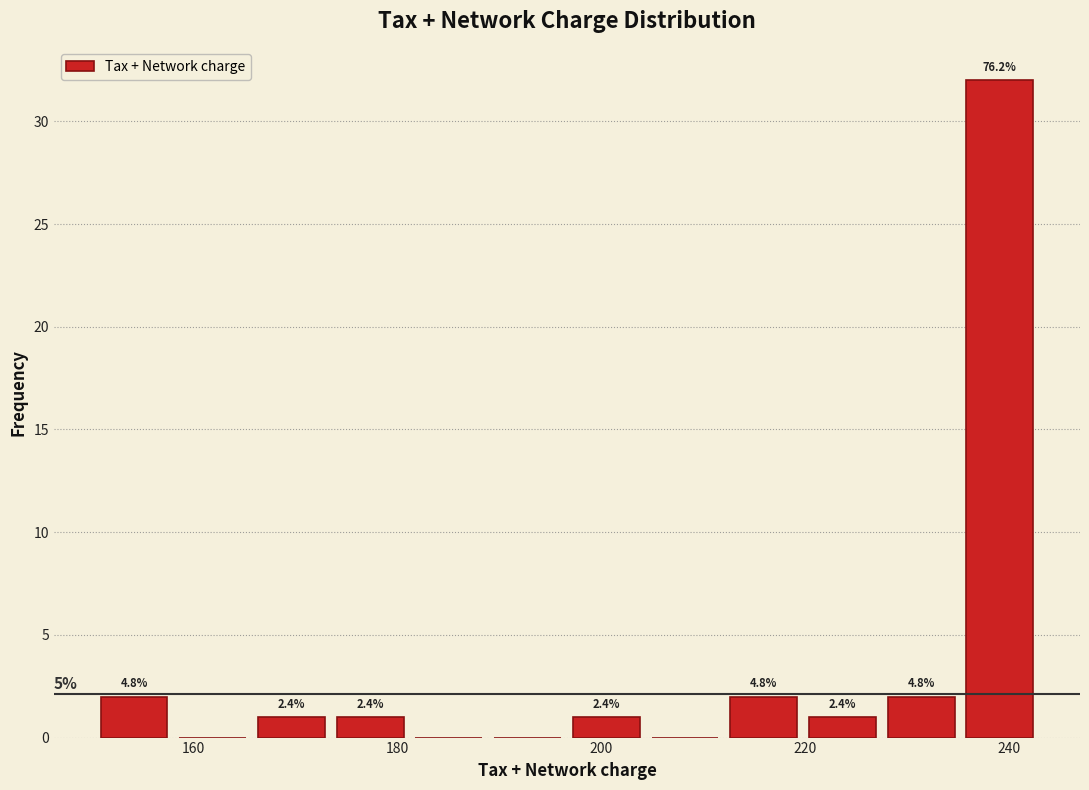

Around what value on the x-axis is the tallest bar? Give the approximate position of its centre, as read against the axis.

240